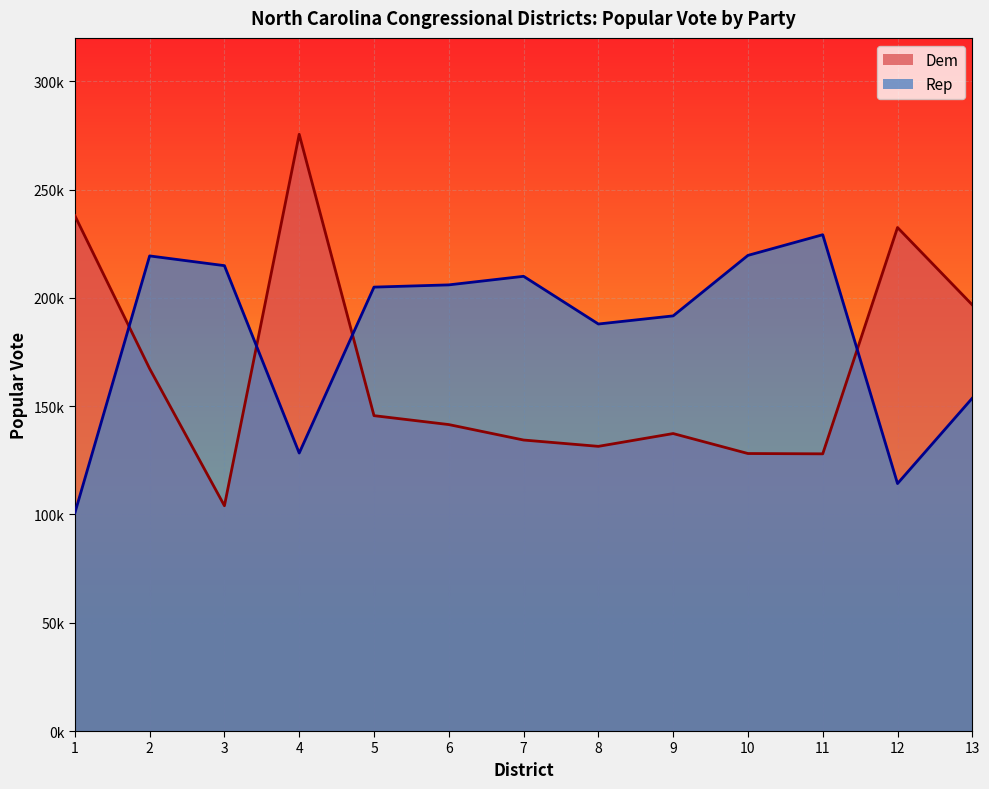

What is the minimum value for Dem?

104007